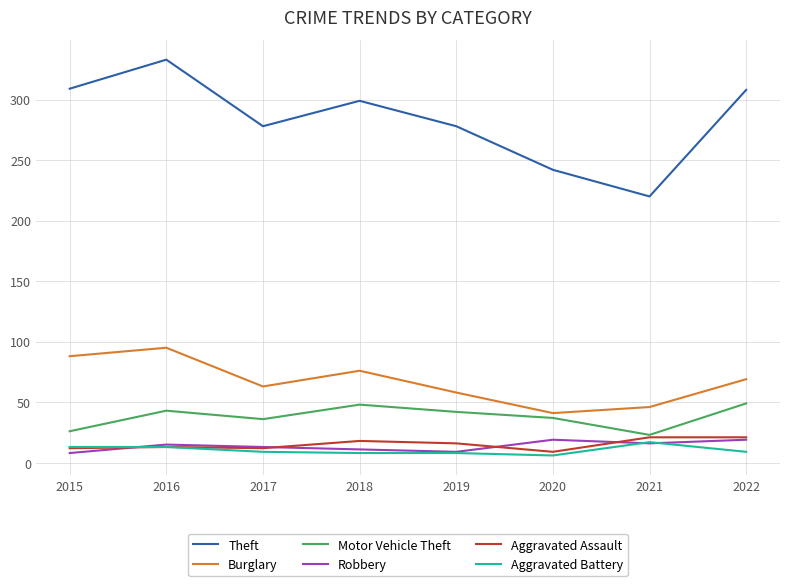

Where does the Aggravated Assault series first go above 16?

2018